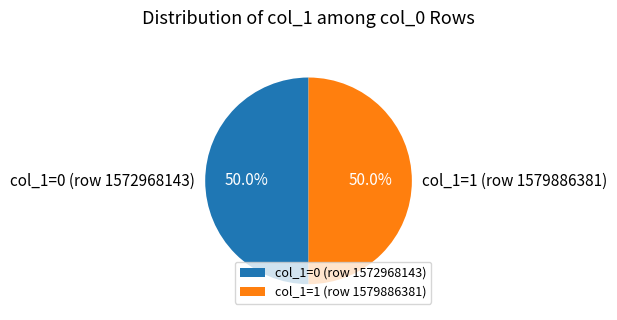

Approximately how many times larger is the value at col_1=1 (row 1579886381) compared to col_1=0 (row 1572968143)?

1.0